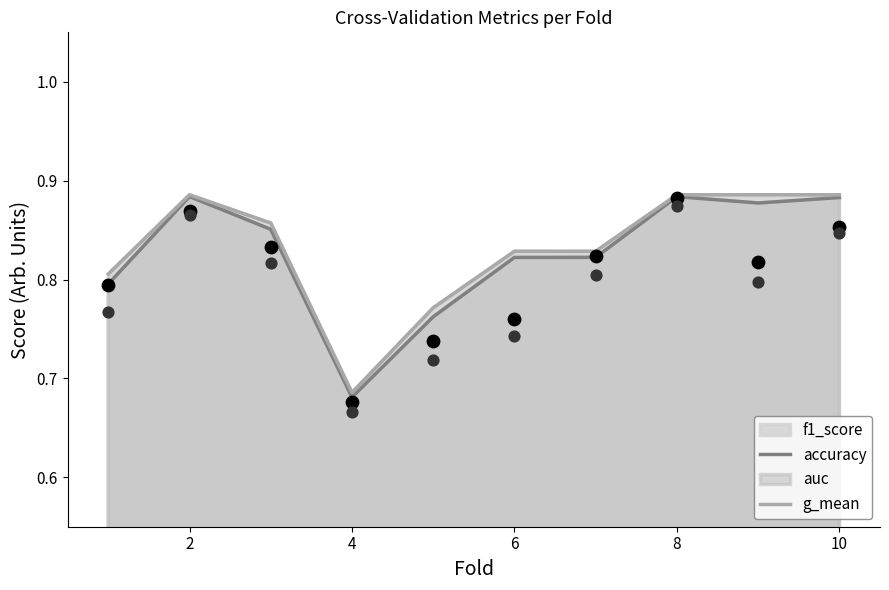

At how many categories does at least one series exceed 0?

10